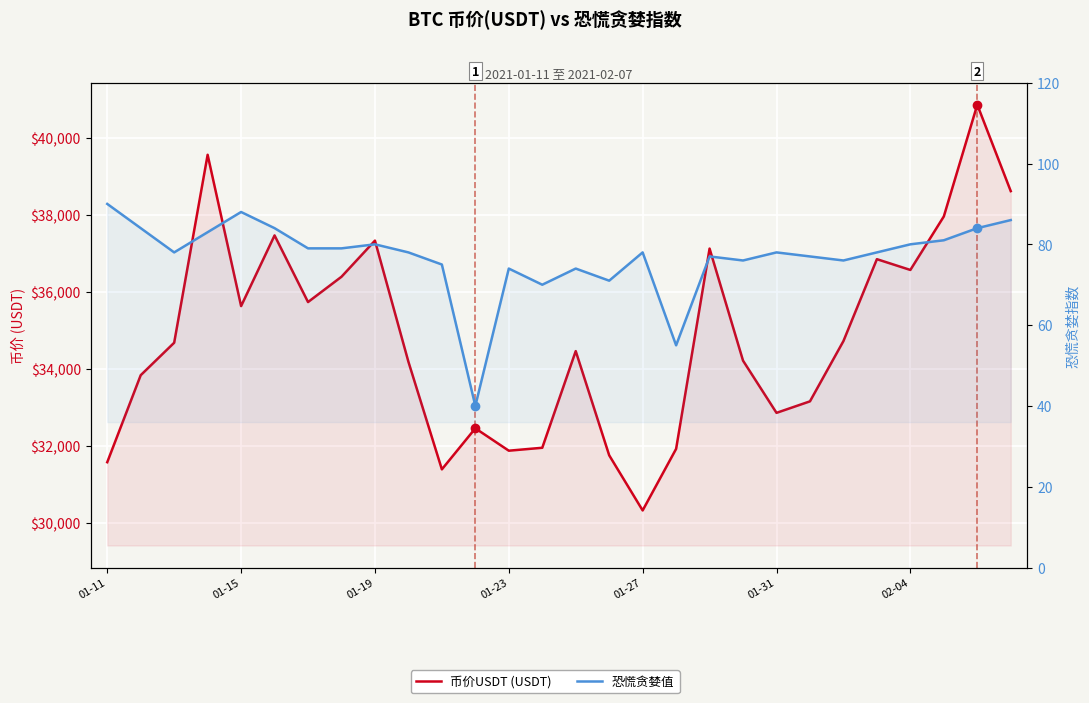

Which series has the widest spread of values?

币价USDT (USDT)